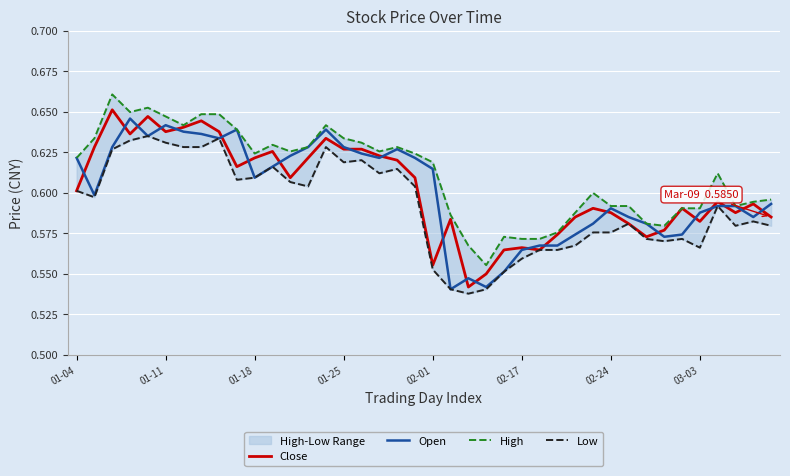

In Close, how many points are higher than both neighbors (excluding endpoints)?

11